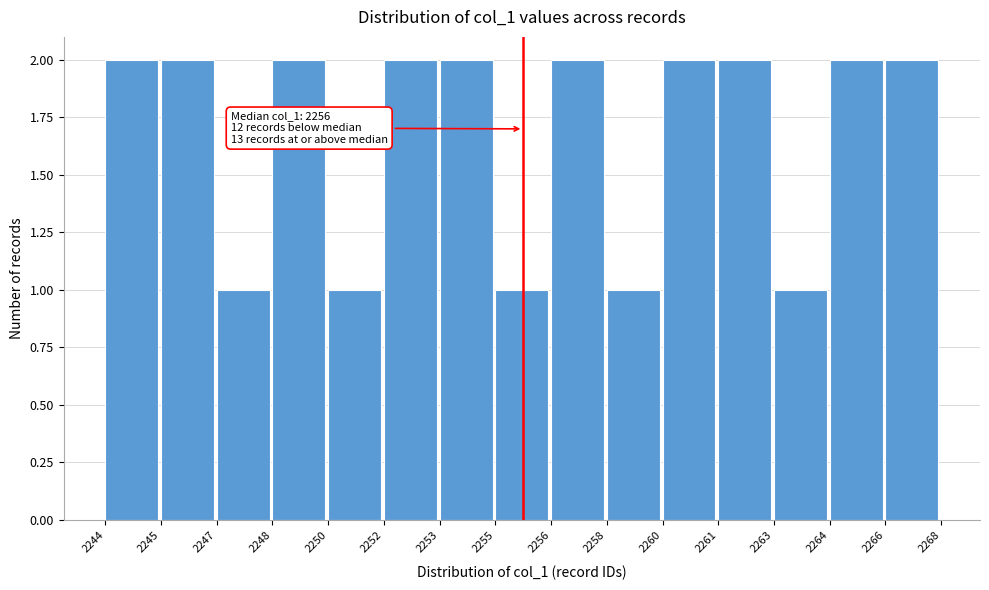

Reading left to right, list all the values displayed in this chart.

2244=2	2245=2	2247=1	2248=2	2250=1	2252=2	2253=2	2255=1	2256=2	2258=1	2260=2	2261=2	2263=1	2264=2	2266=2